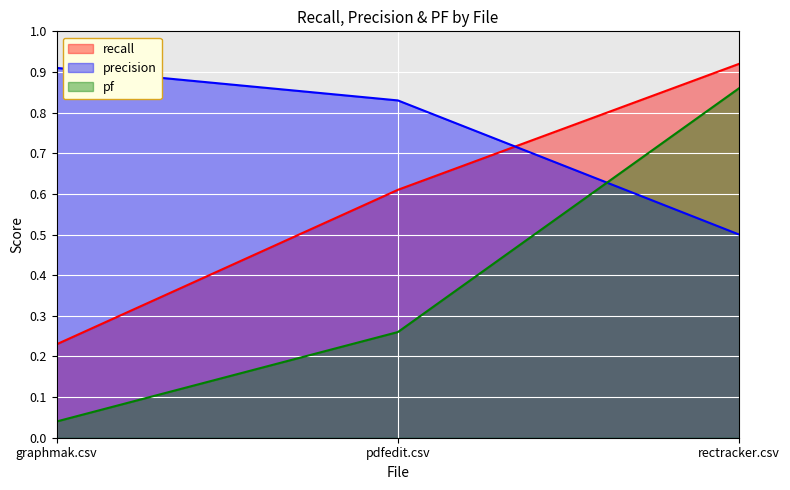

At which label does precision reach its minimum?

rectracker.csv